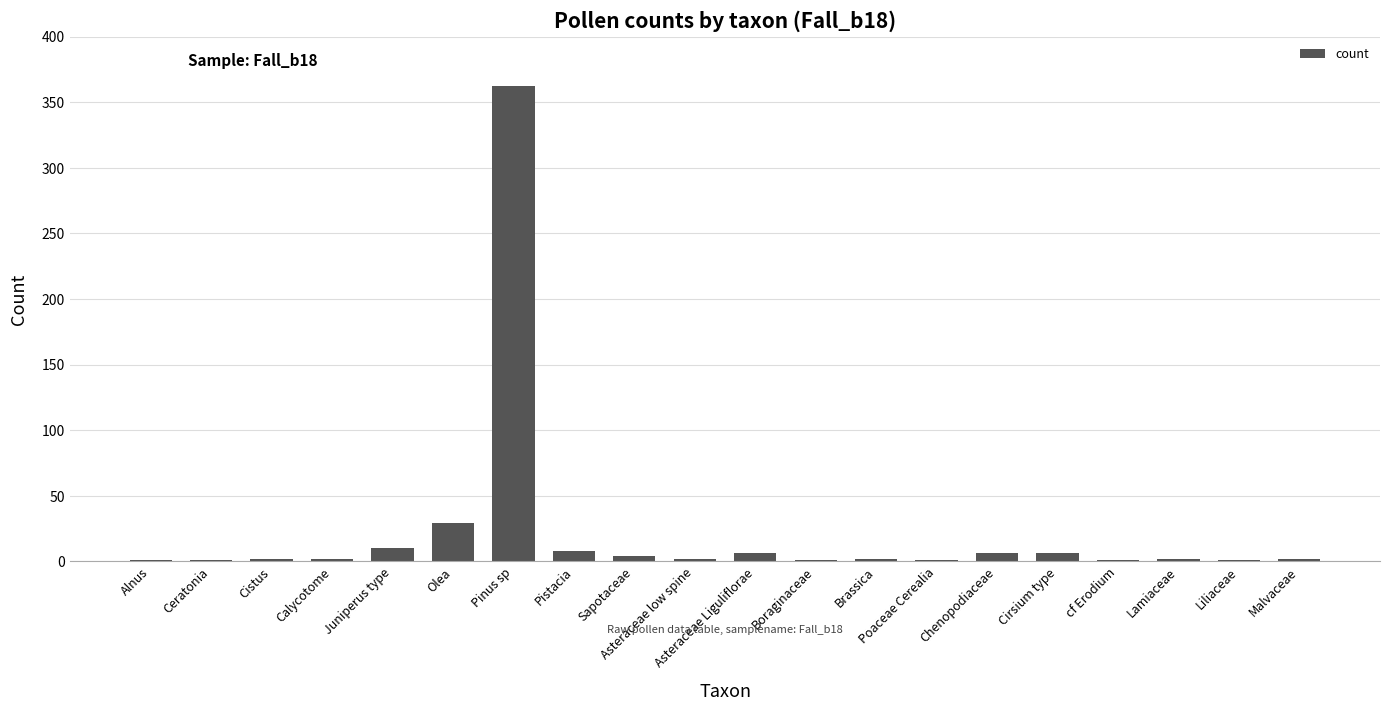

Which label corresponds to the largest value in the chart?

Pinus sp